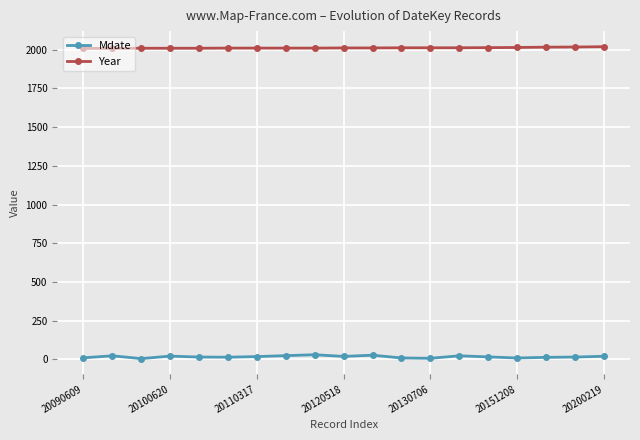

True or false: Mdate has more than 2 points higher than both neighbors.

True